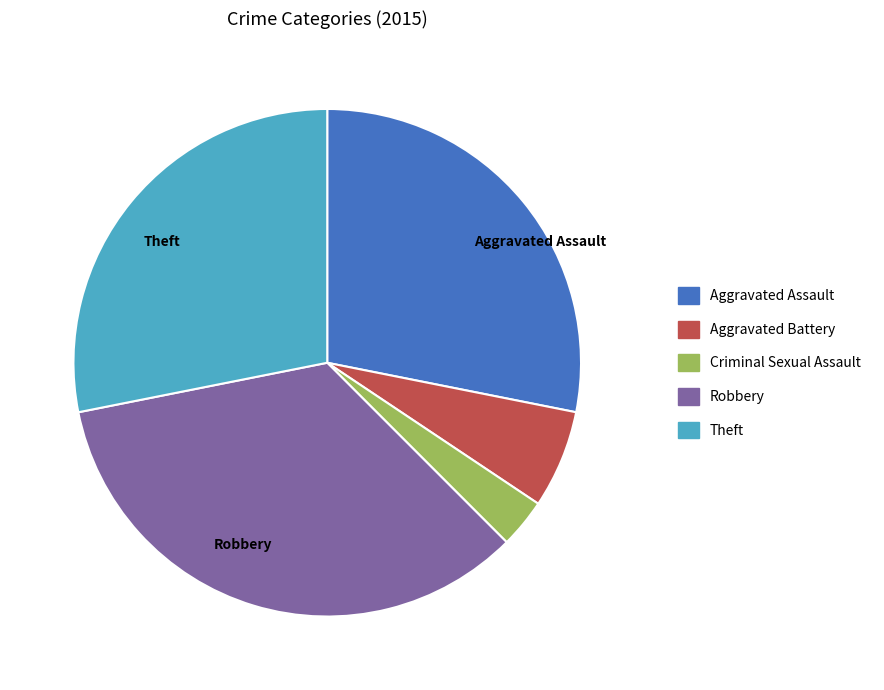

Is there a majority slice in this chart?

No